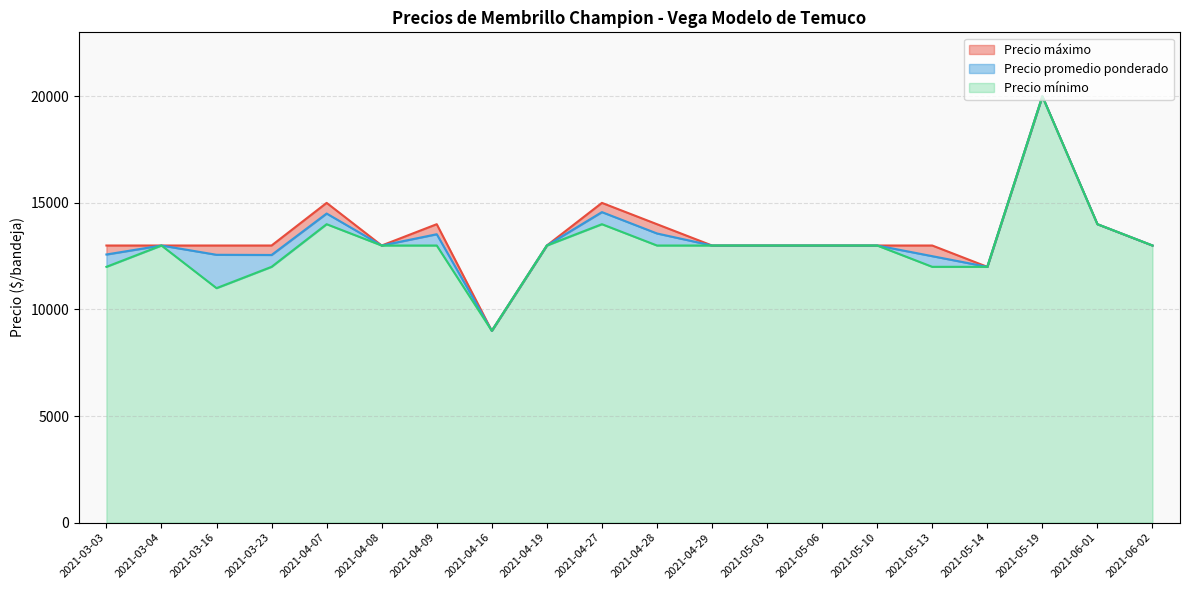

Where is the first local minimum for Precio mínimo?

2021-03-16